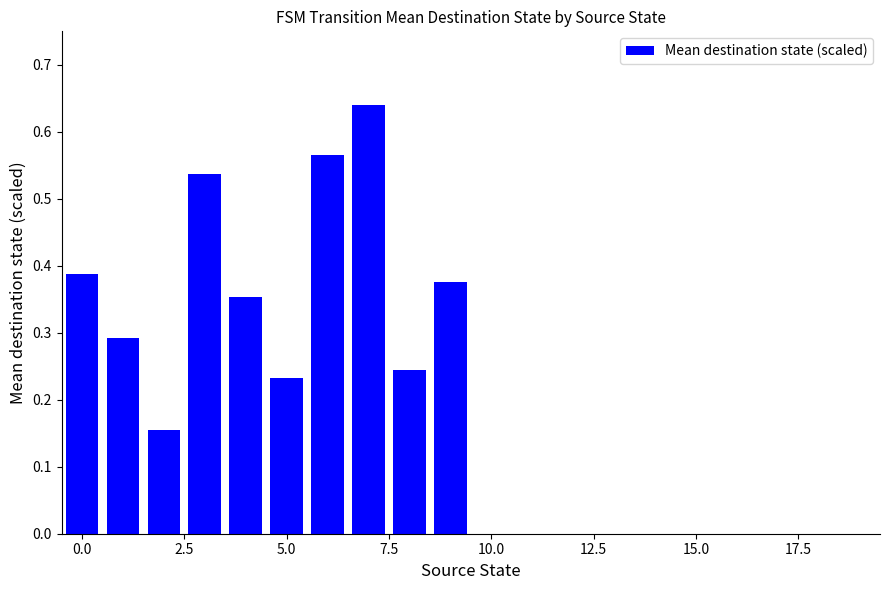

What is the sum of all values?

3.8